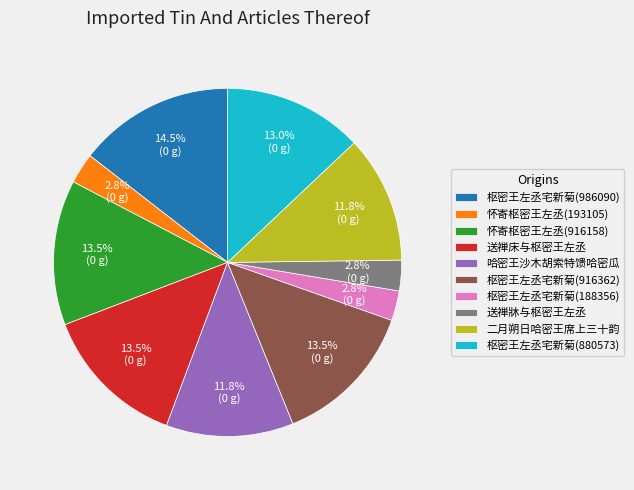

Combined, do 二月朔日哈密王席上三十韵 and 怀寄枢密王左丞(916158) account for over 50%?

No